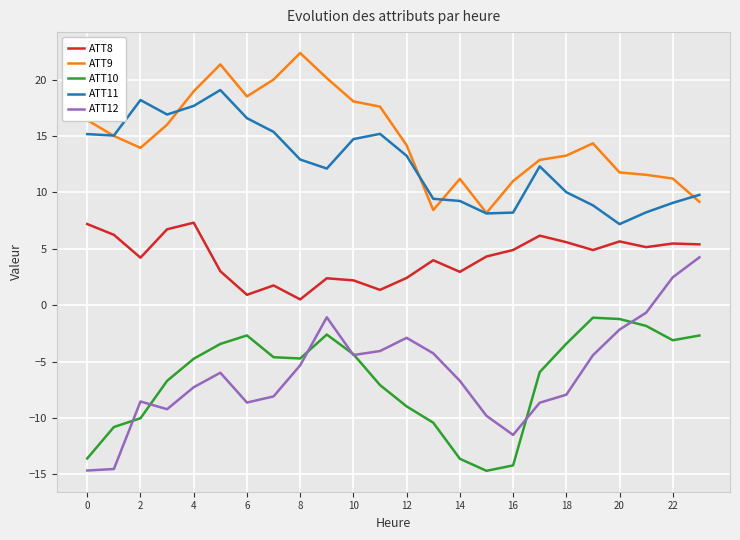

What is the maximum value shown in the chart?

22.4